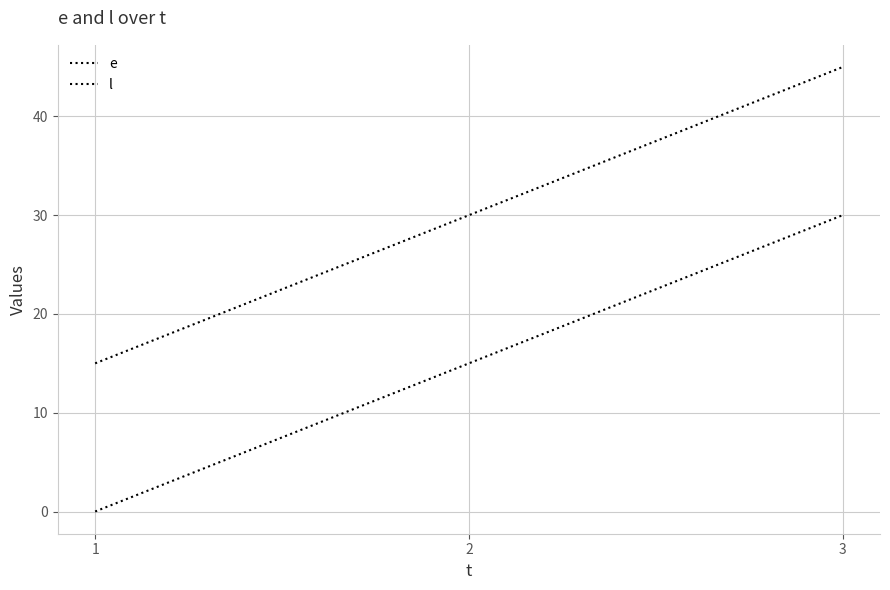

What is the maximum value shown in the chart?

45